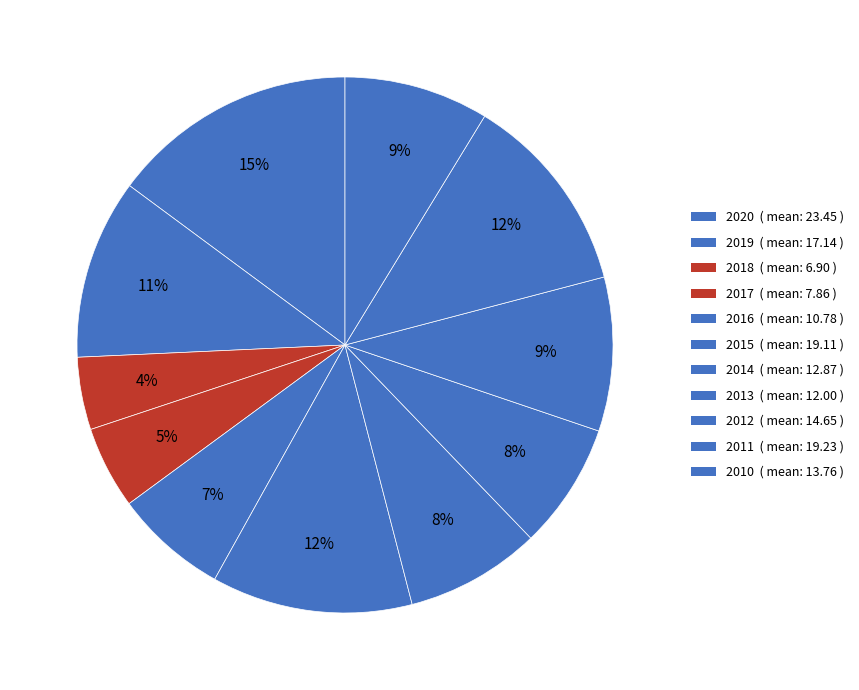

Which slice is the largest?

2020